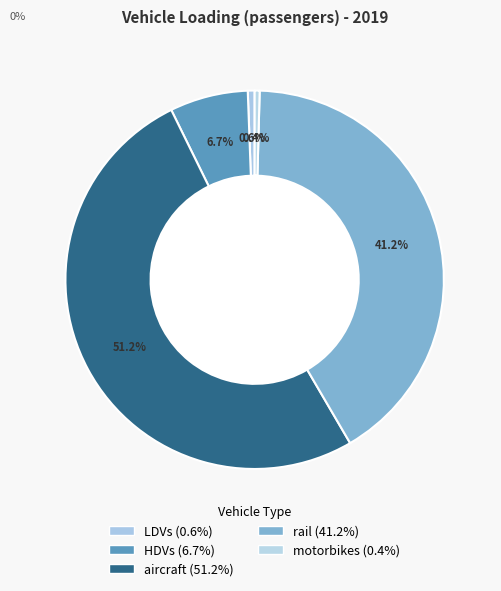

Do HDVs and motorbikes together represent more than half of the pie?

No